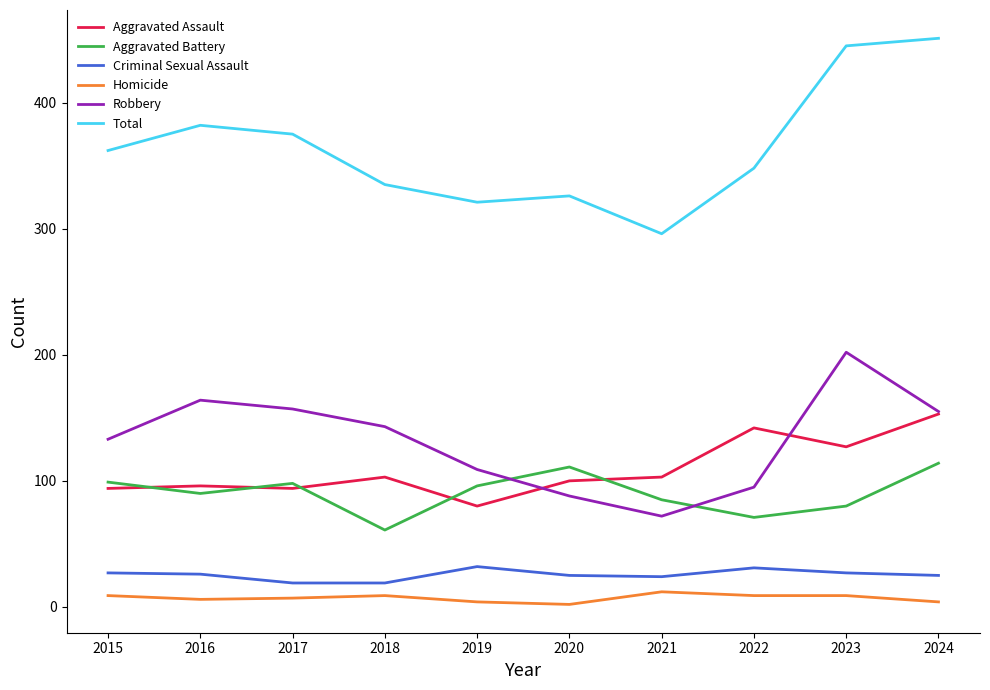

What is the total value across all series at 2021?

592